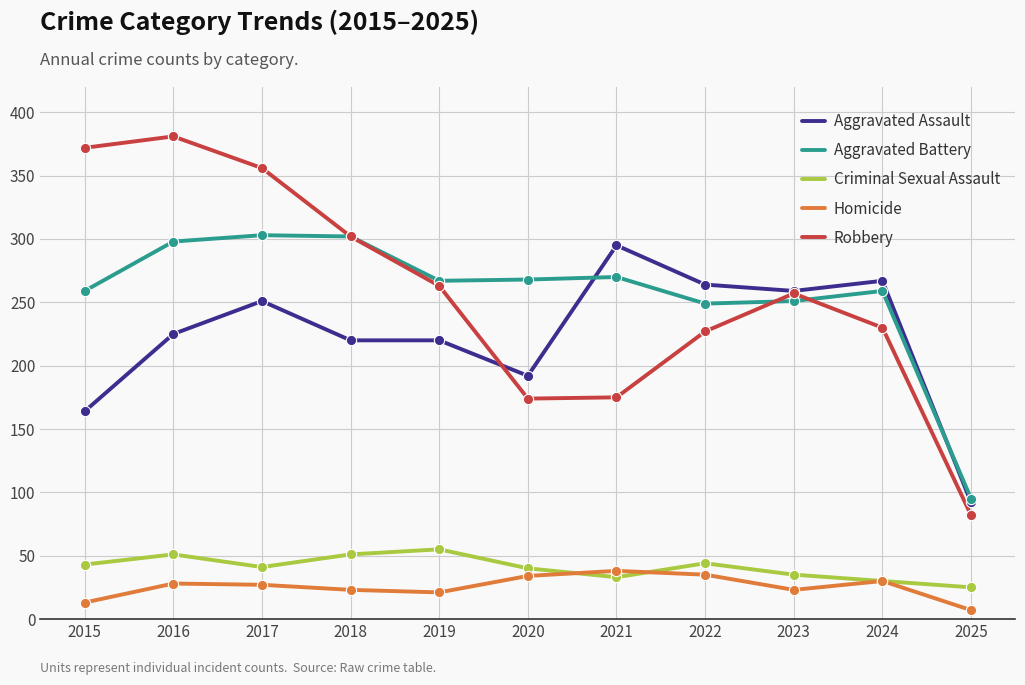

What are all the series names shown in the legend?

Aggravated Assault, Aggravated Battery, Criminal Sexual Assault, Homicide, Robbery